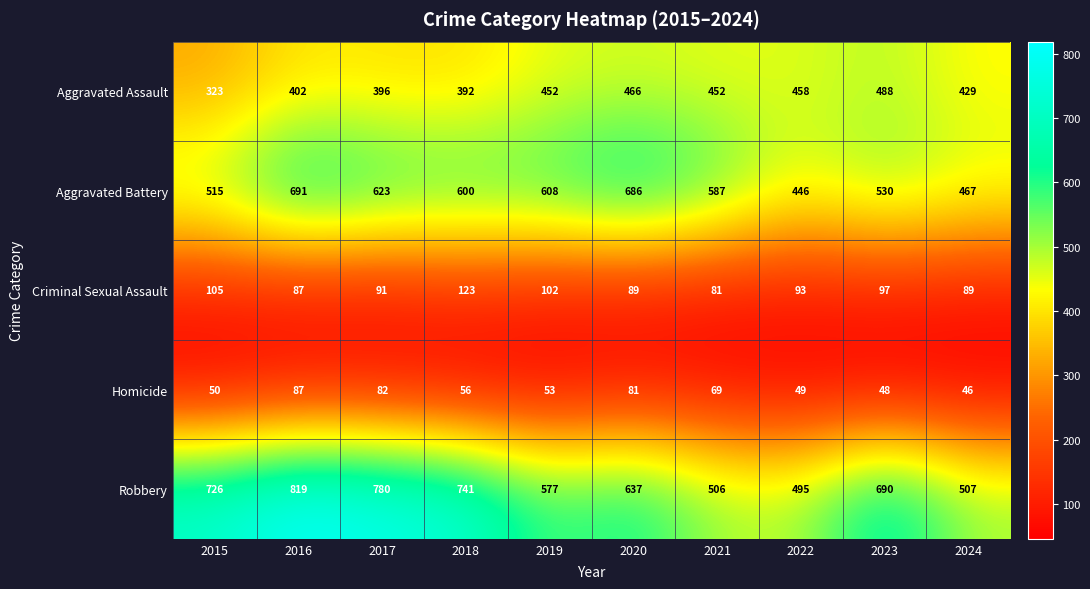

What is the difference between the Robbery values at 2022 and 2020?

142